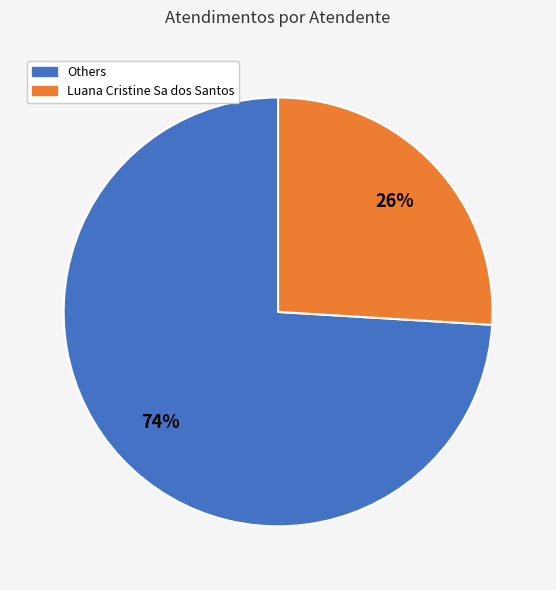

Is there any slice that represents more than half of the pie?

Yes